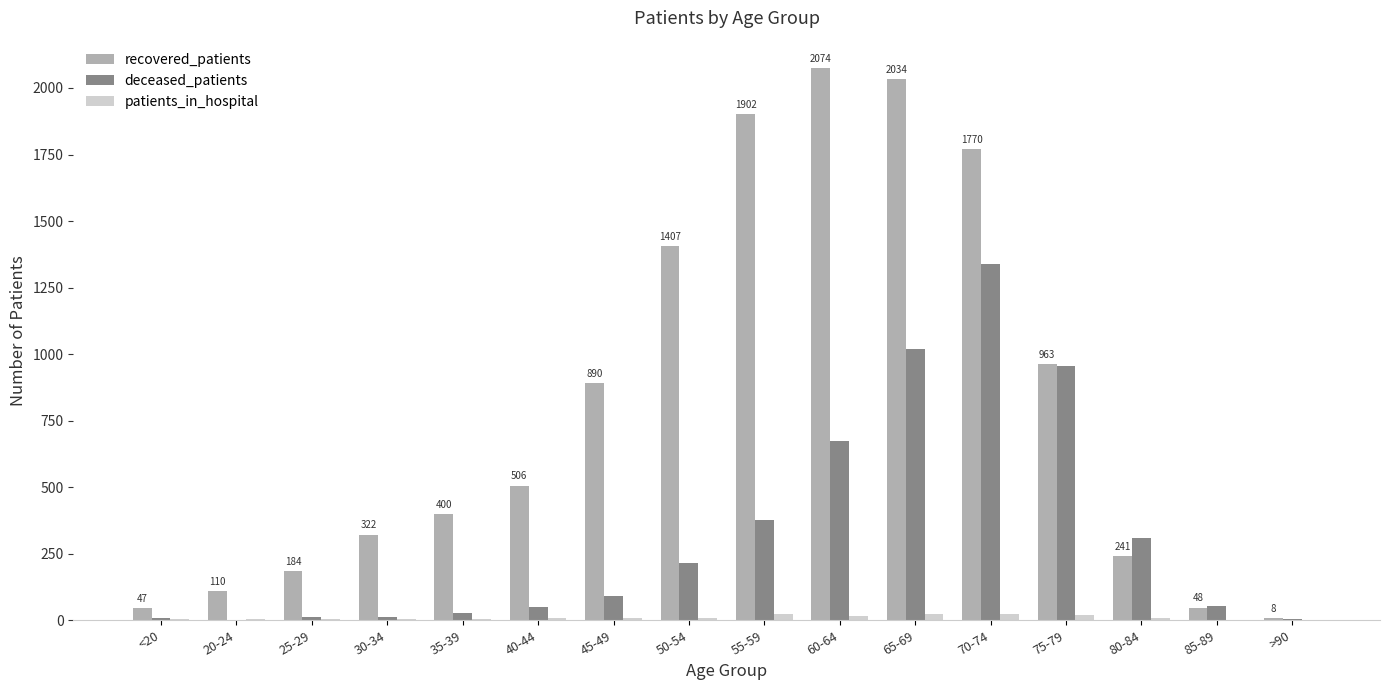

Which series has the largest total across all categories?

recovered_patients